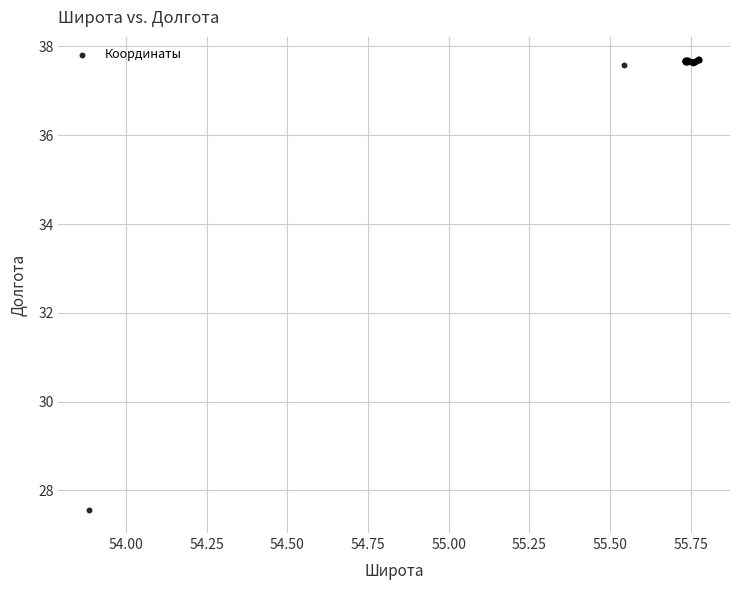

What Y value in the scatter plot is closest to 32?

27.5